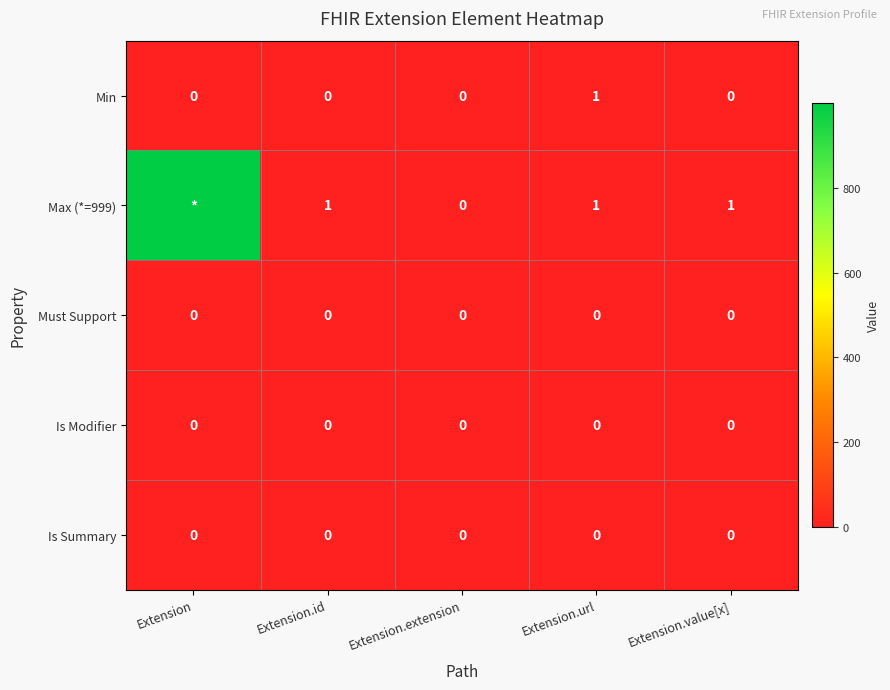

Count the number of categories in the chart.

5